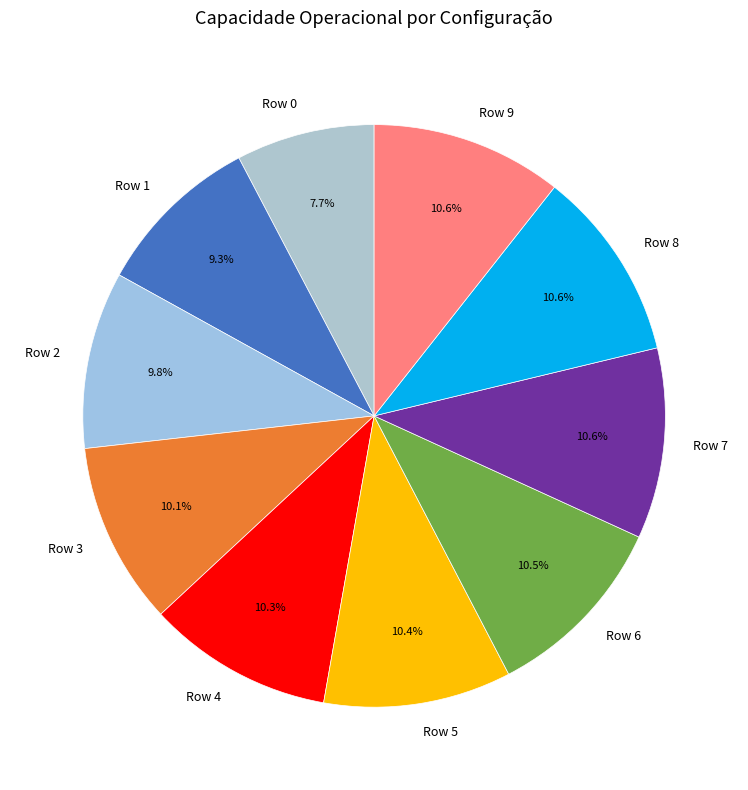

What percentage do Row 3 and Row 7 together represent?

20.7%